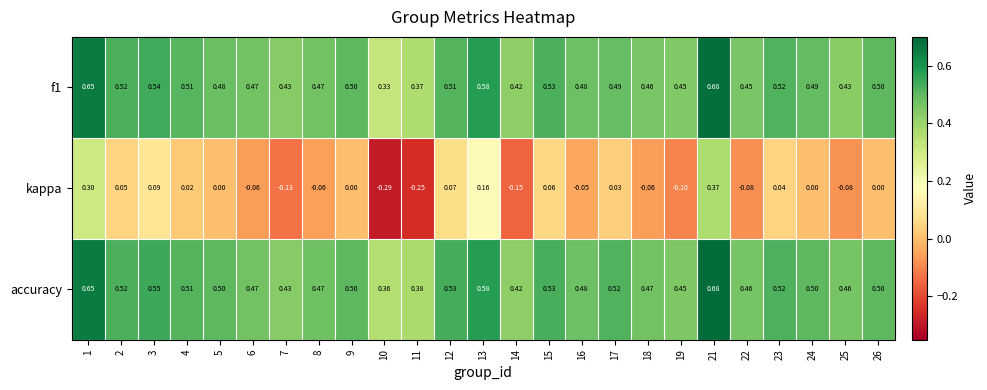

Is the value of accuracy at 8 greater than the value of f1 at 24?

No